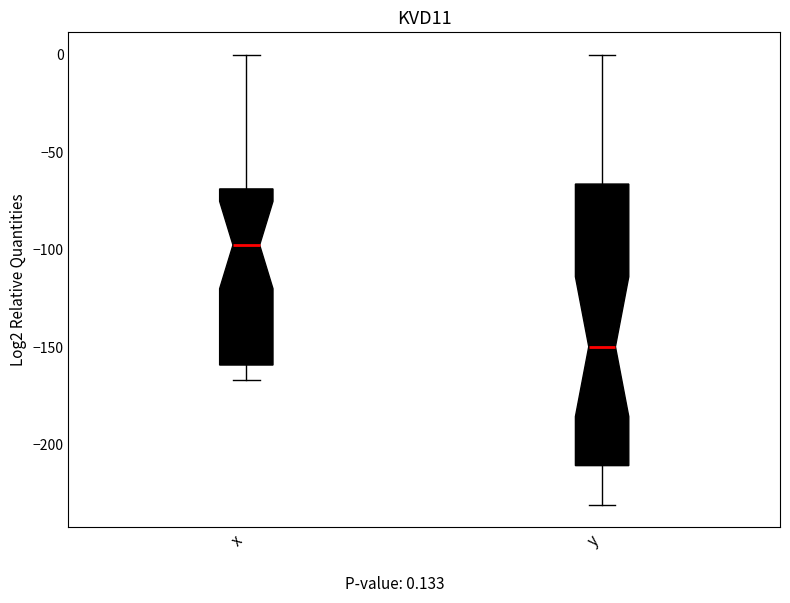

Which box's median line is the lowest?

y